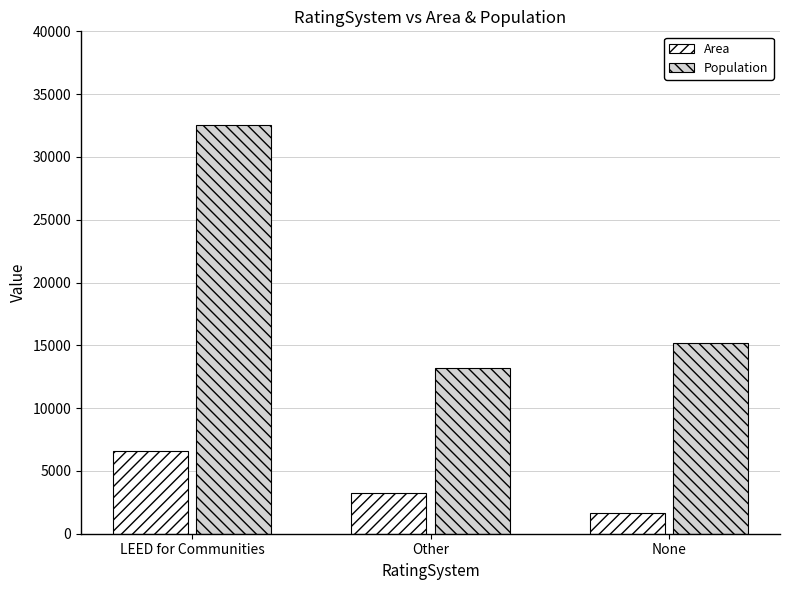

At Other, list the series in order from largest to smallest.

Population, Area